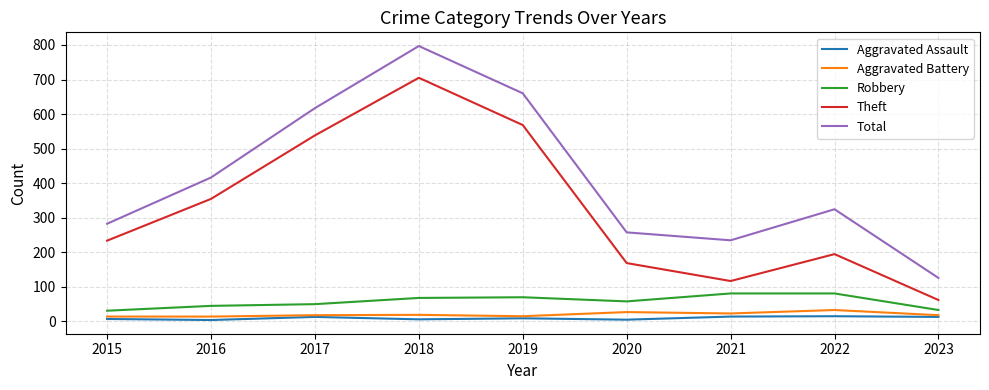

At which category is the sum across all series the highest?

2018